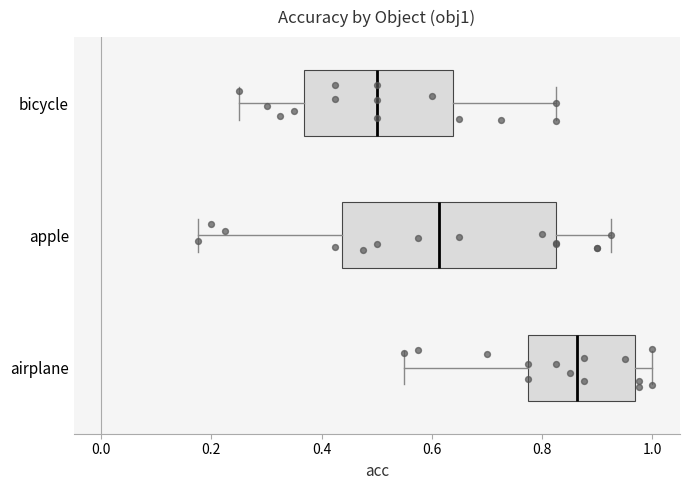

Where is the right edge of the box for apple on the x-axis? The values are not printed on the chart, so give them approximately, as read against the axis.

0.82